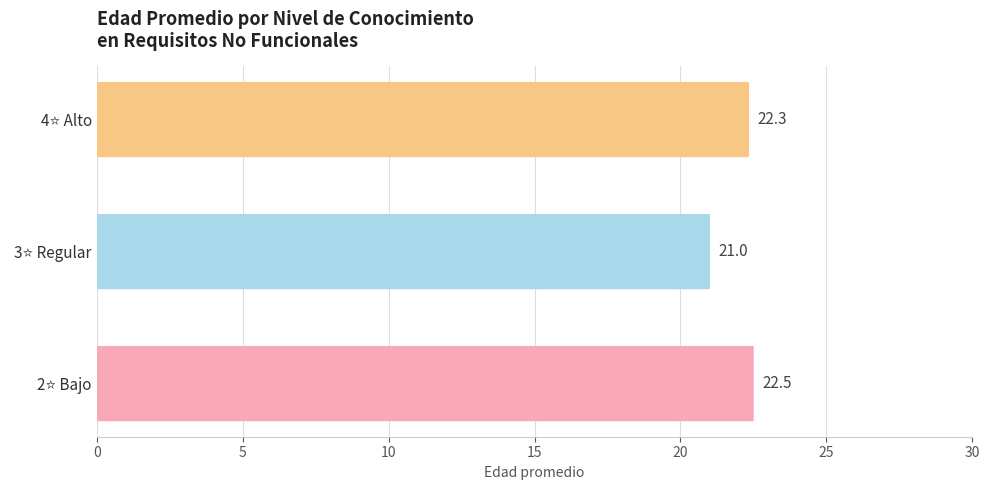

What is the smallest value displayed?

21.0